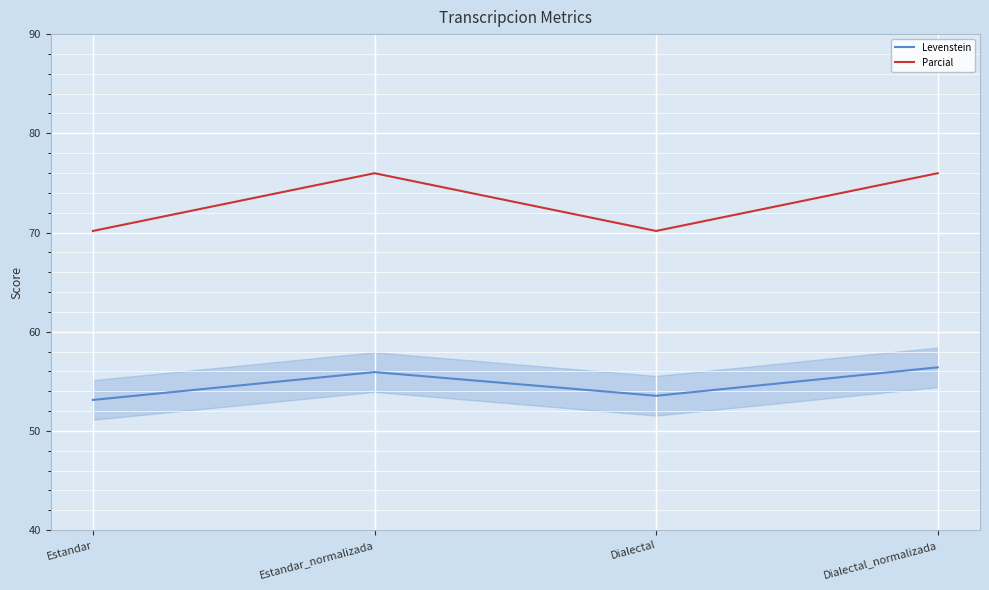

True or false: Levenstein and Parcial cross at least once.

False